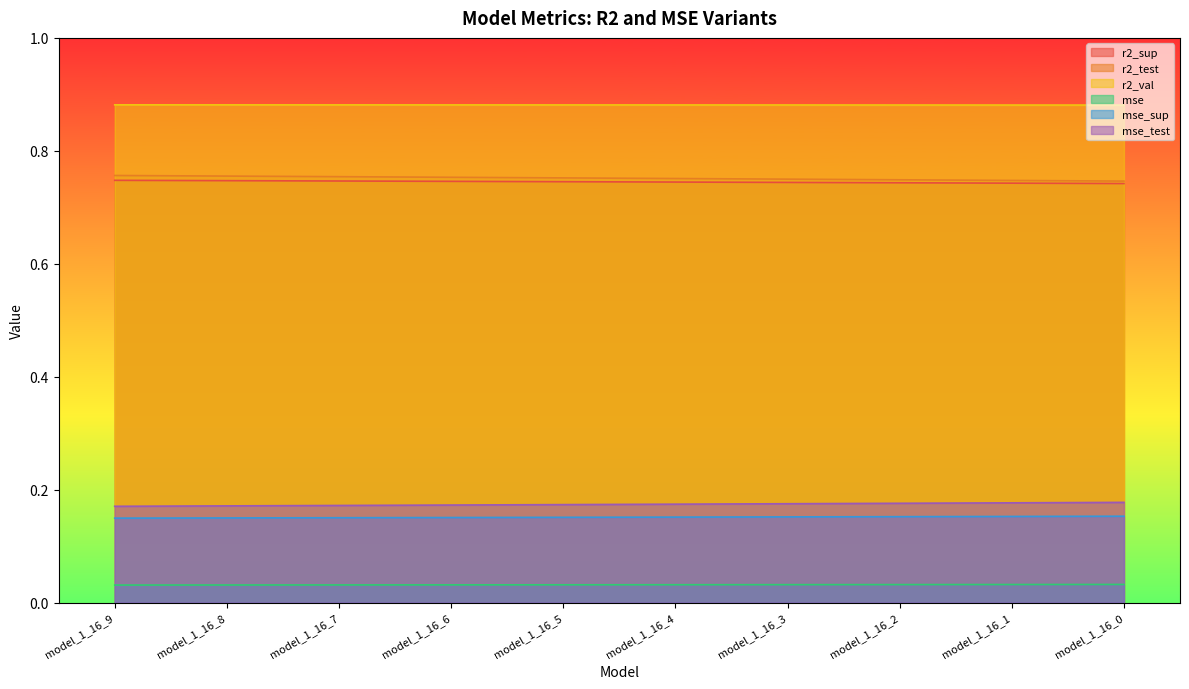

Which category has the highest value in the mse_test series?

model_1_16_0